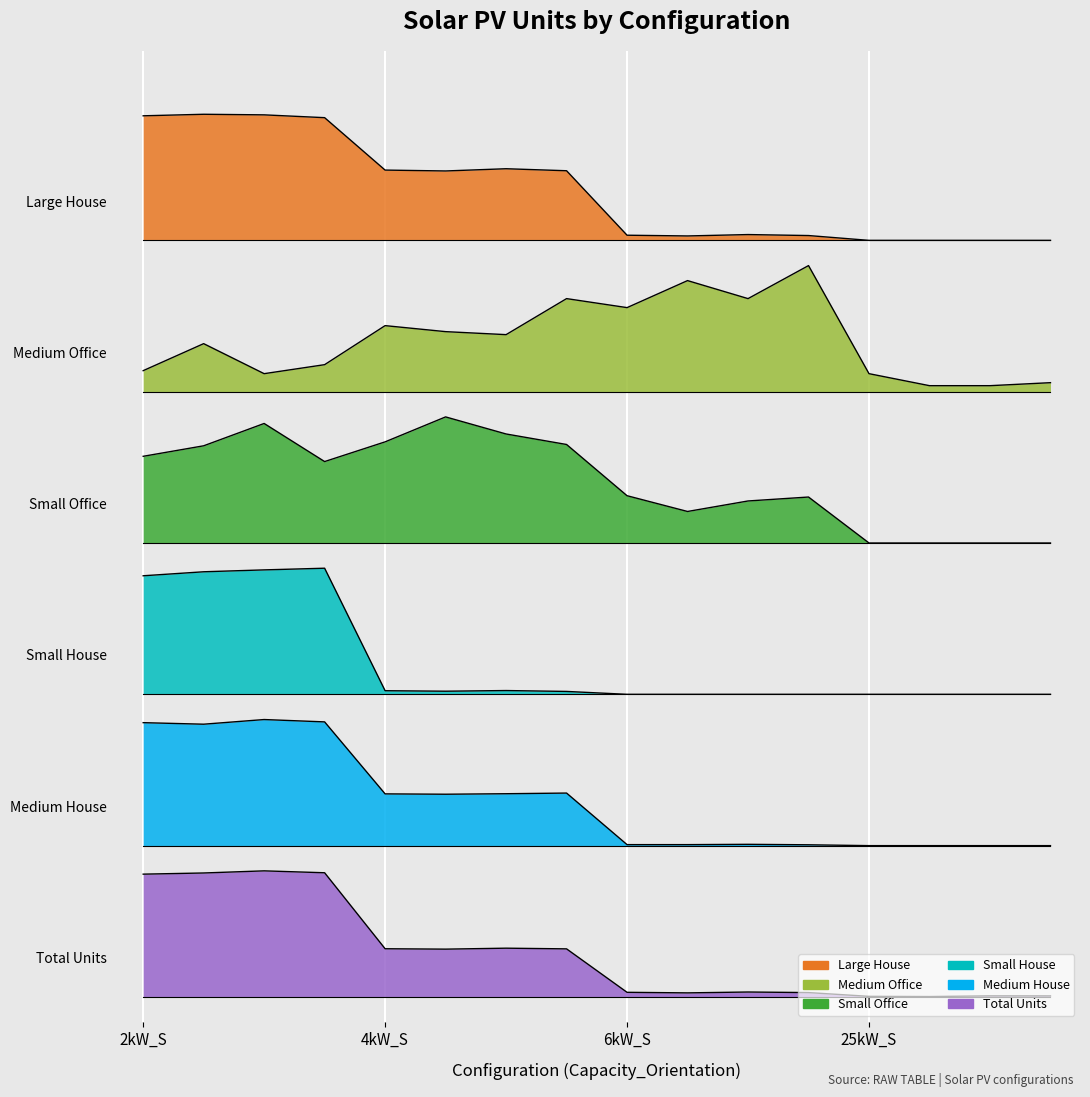

True or false: Medium House and Small House cross at least once.

False